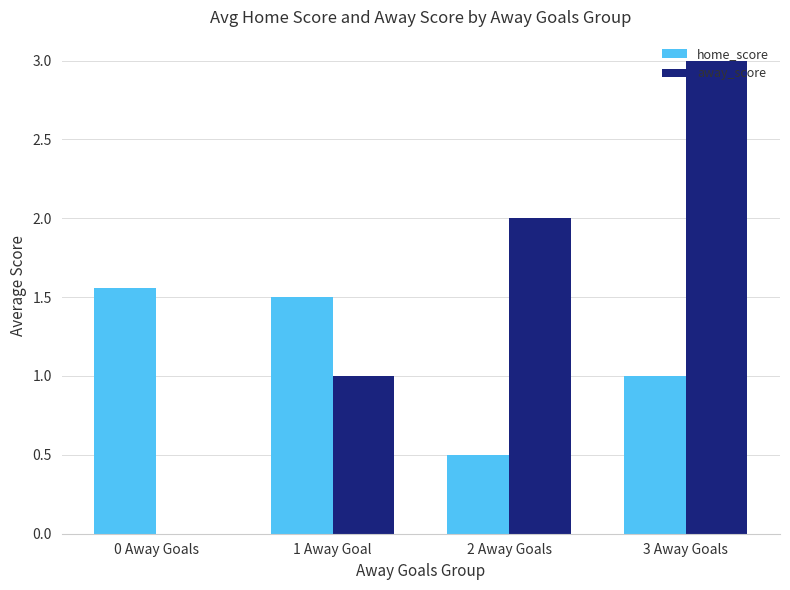

True or false: away_score has a value of 0.3 at 1 Away Goal.

False